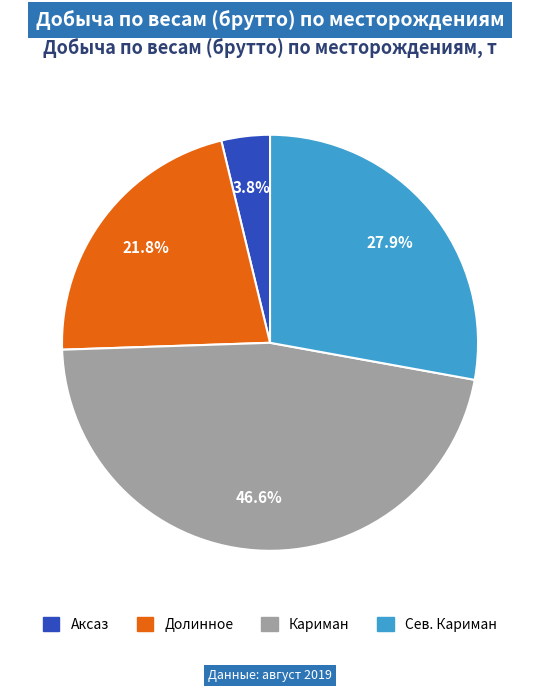

Is there a majority slice in this chart?

No